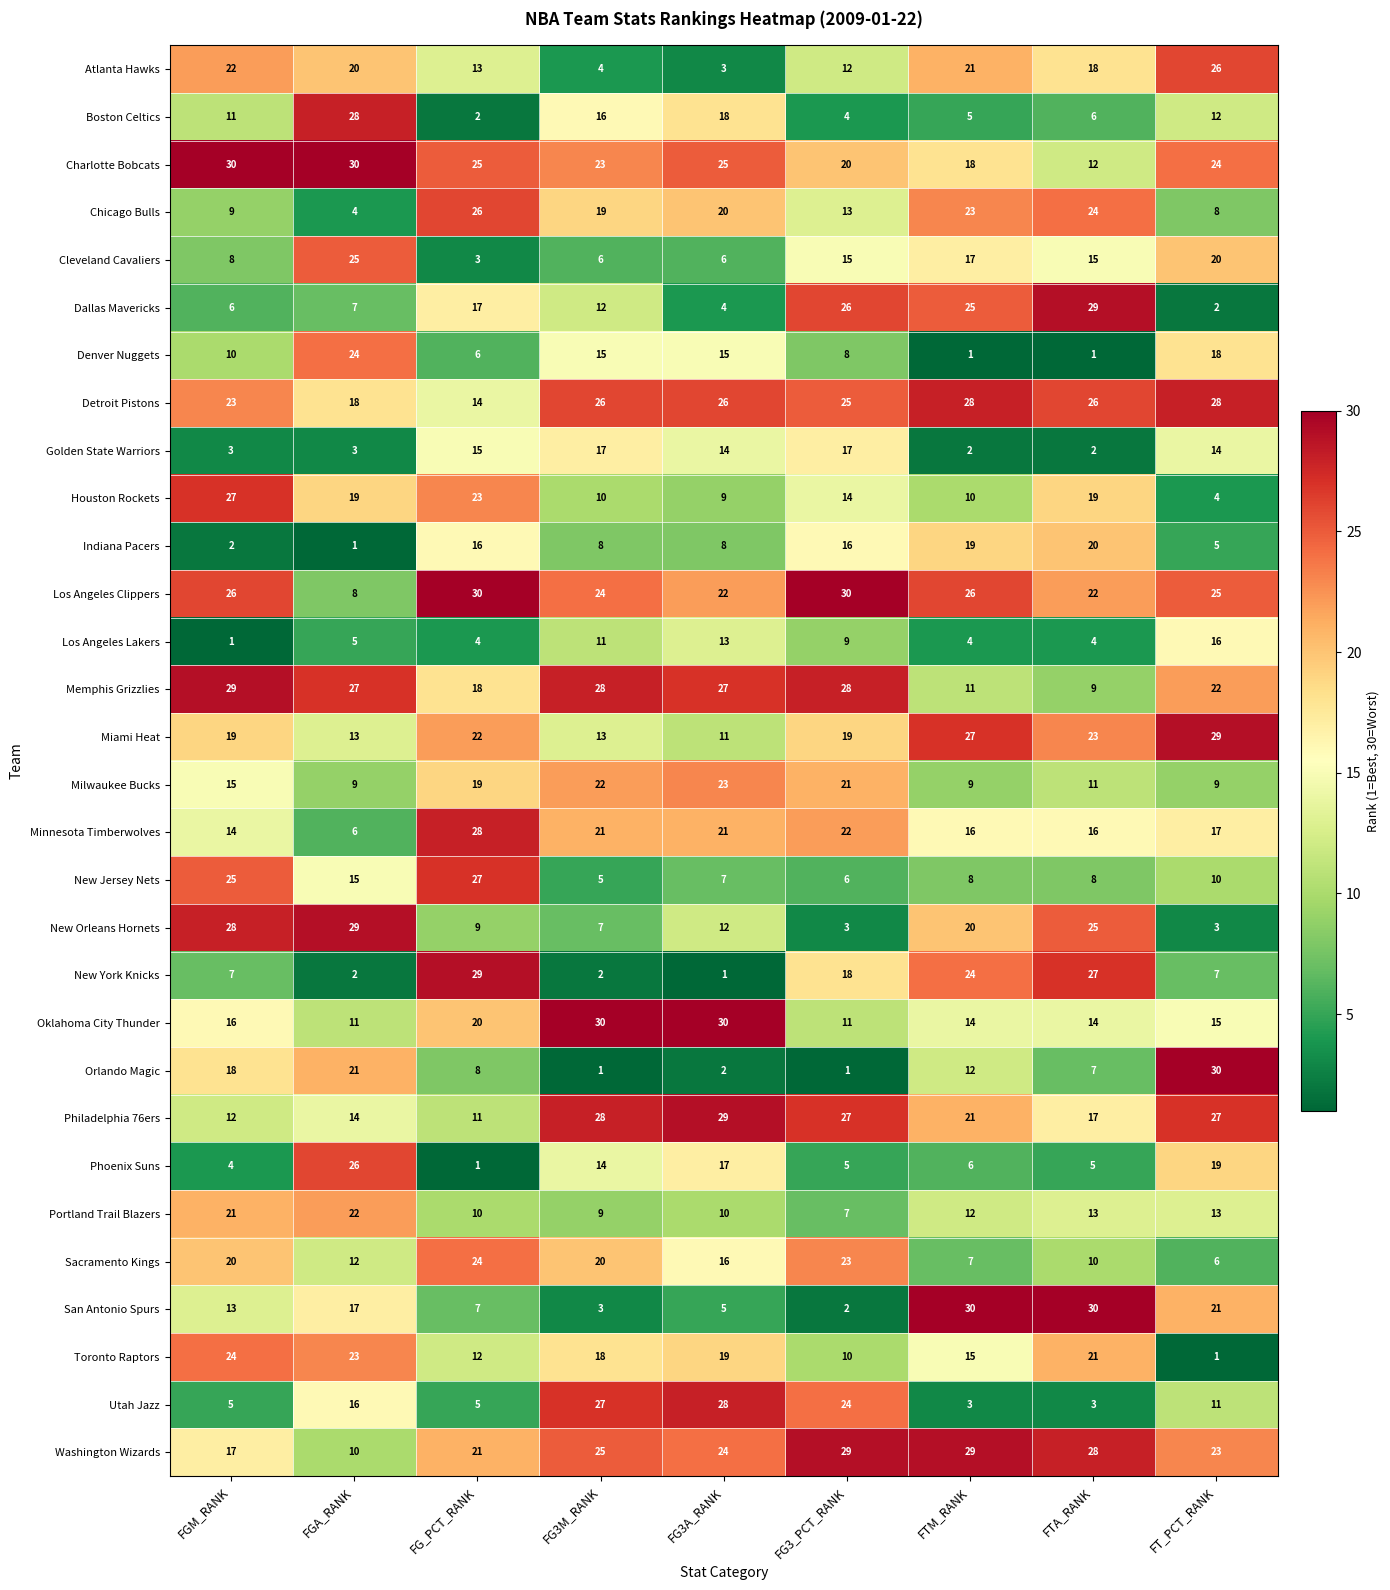

The value of Dallas Mavericks at FG3A_RANK is 2. True or false?

False